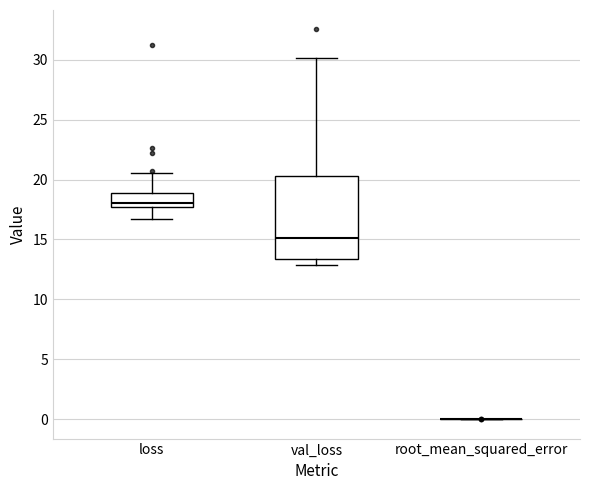

Which box is the tallest, from its lower edge to its upper edge?

val_loss